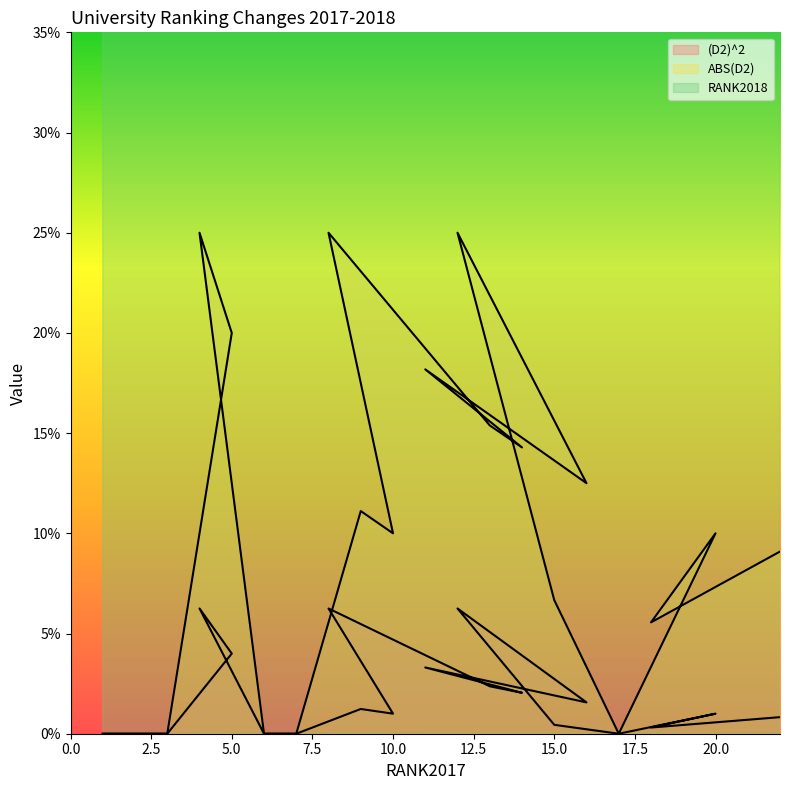

What is the difference between the highest and lowest values at 10?

9.0